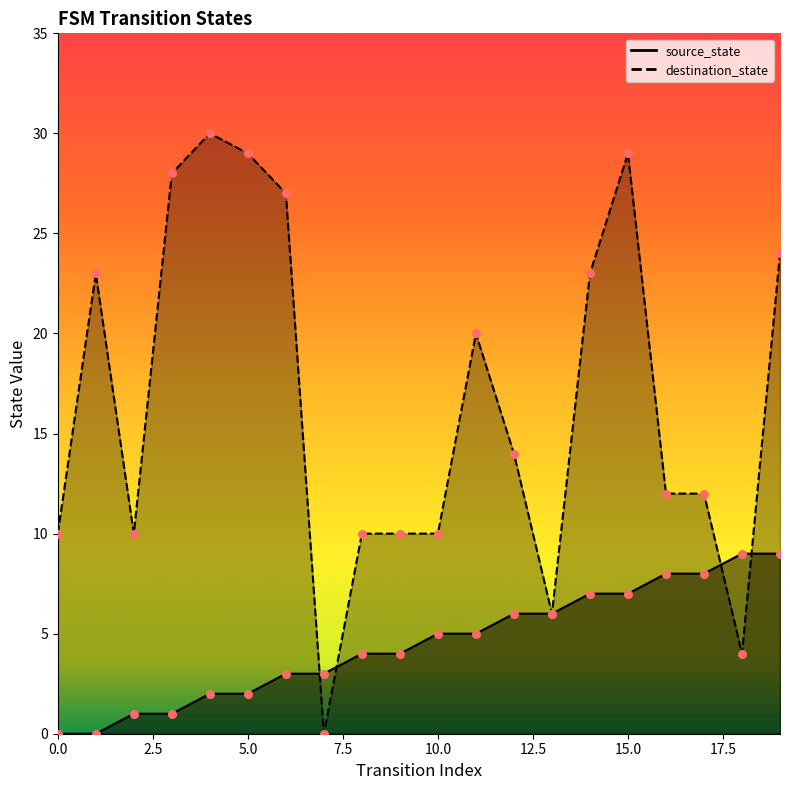

At which category is the sum across all series the highest?

15